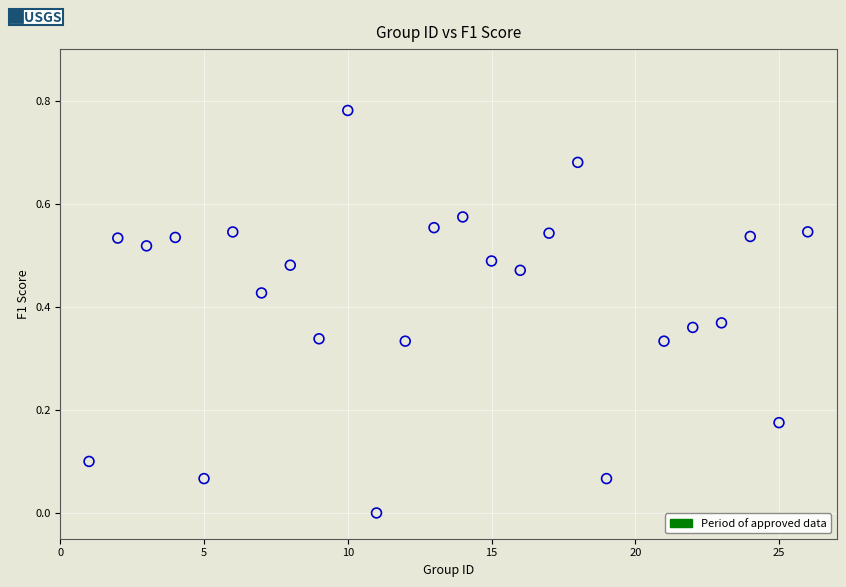

What is the range of X values (max minus min)?

25.0